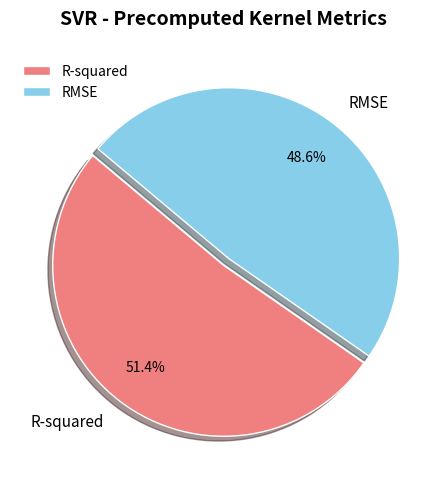

Is it true that R-squared is 51% of the pie?

True